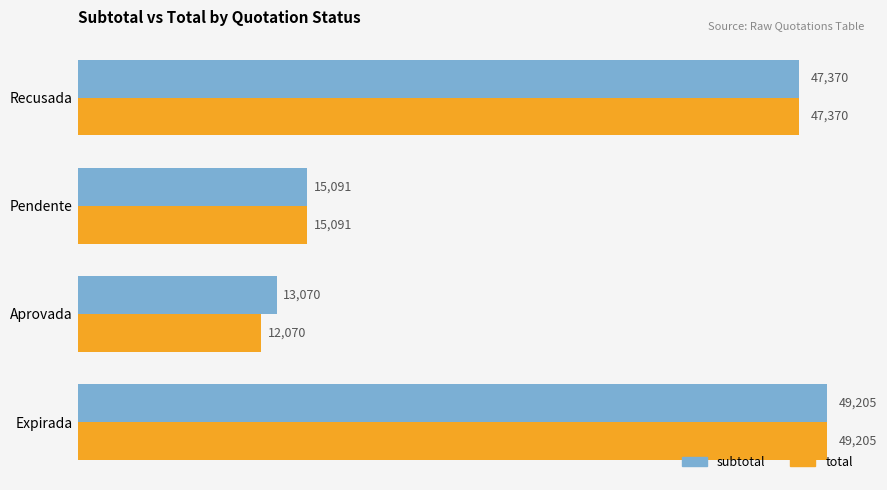

How many distinct data groups are displayed?

2